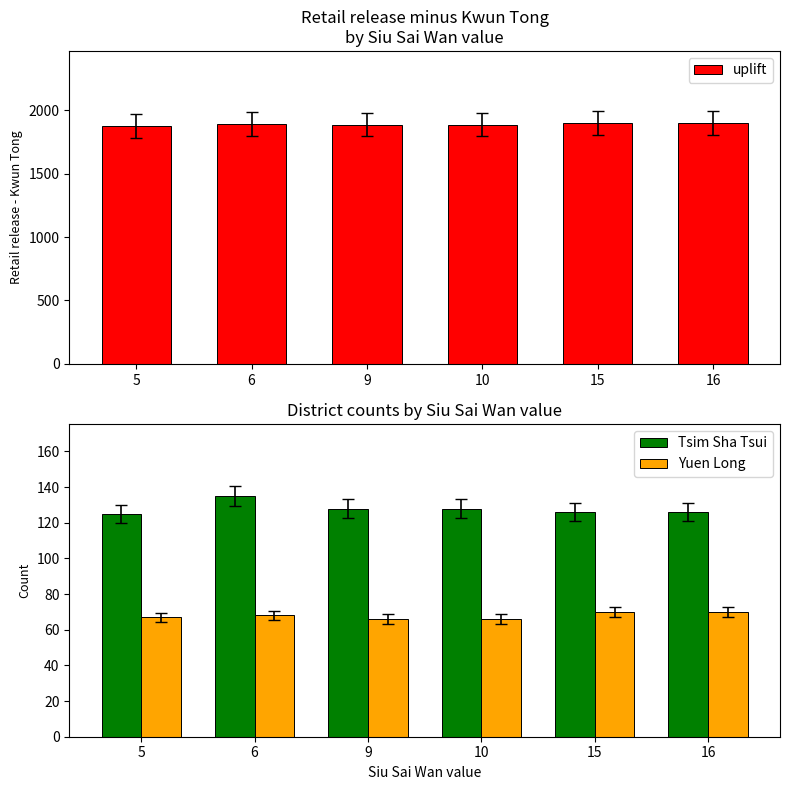

Which has a higher value, 9 or 6?

6